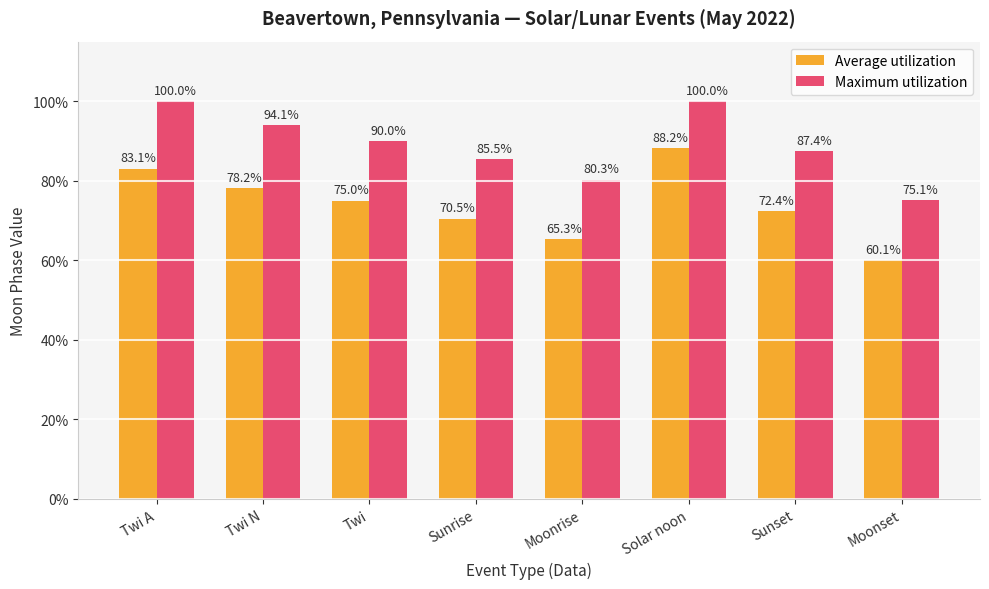

What is the minimum value for Maximum utilization?

75.1